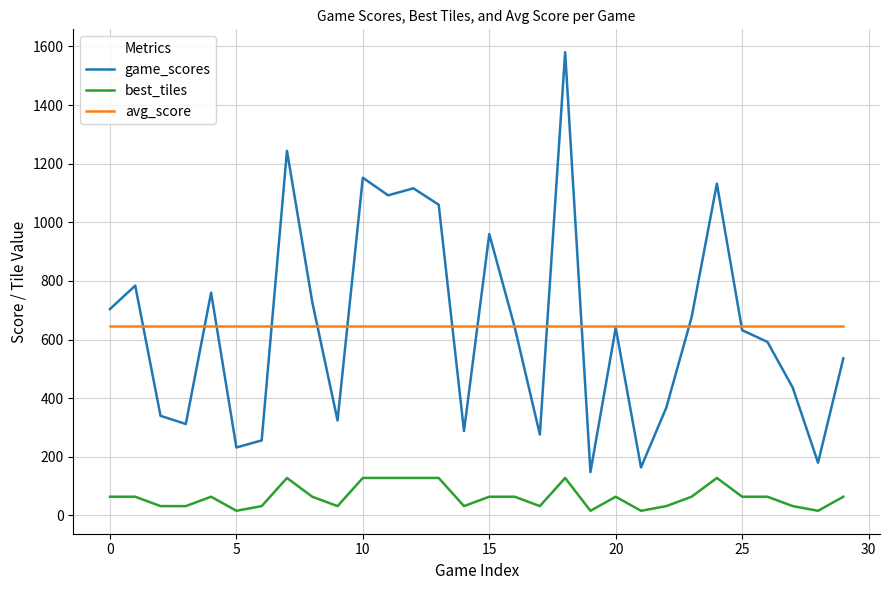

How many lines are shown in the chart?

3